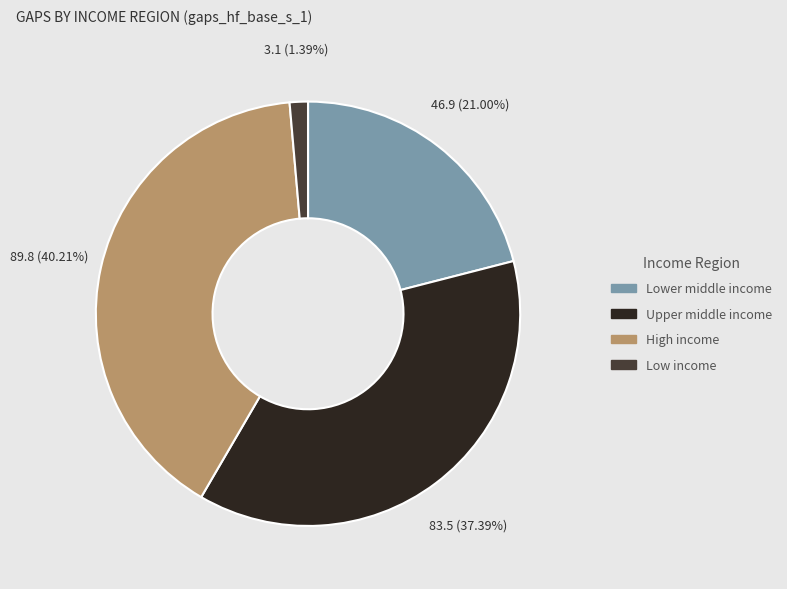

The Low income slice represents 1% of the pie. True or false?

True